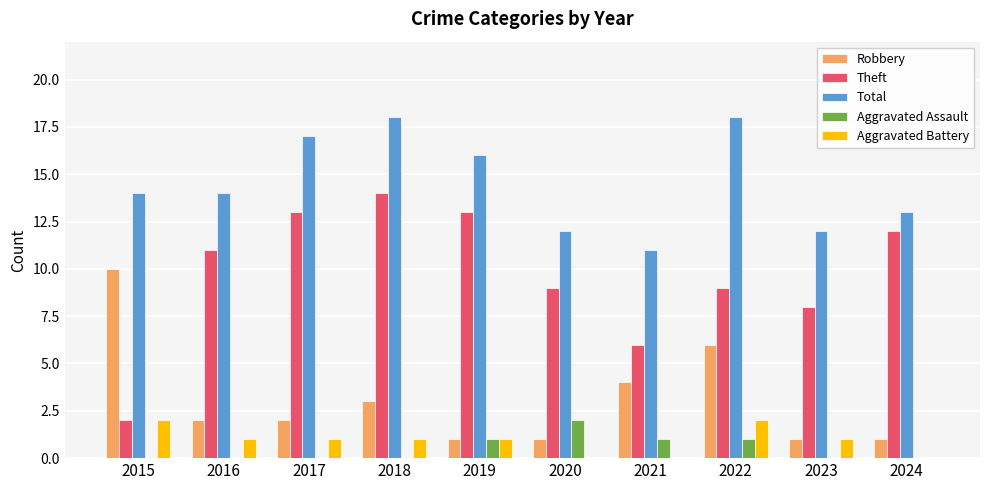

What are all the series names shown in the legend?

Robbery, Theft, Total, Aggravated Assault, Aggravated Battery